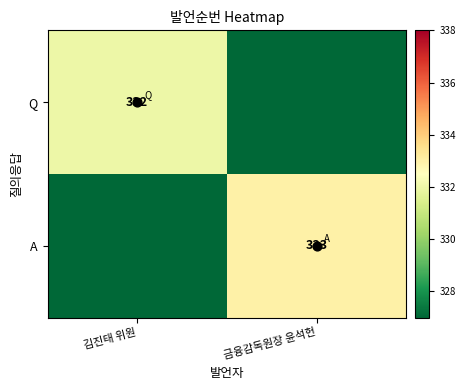

List the series in order of their overall mean, lowest first.

Q, A